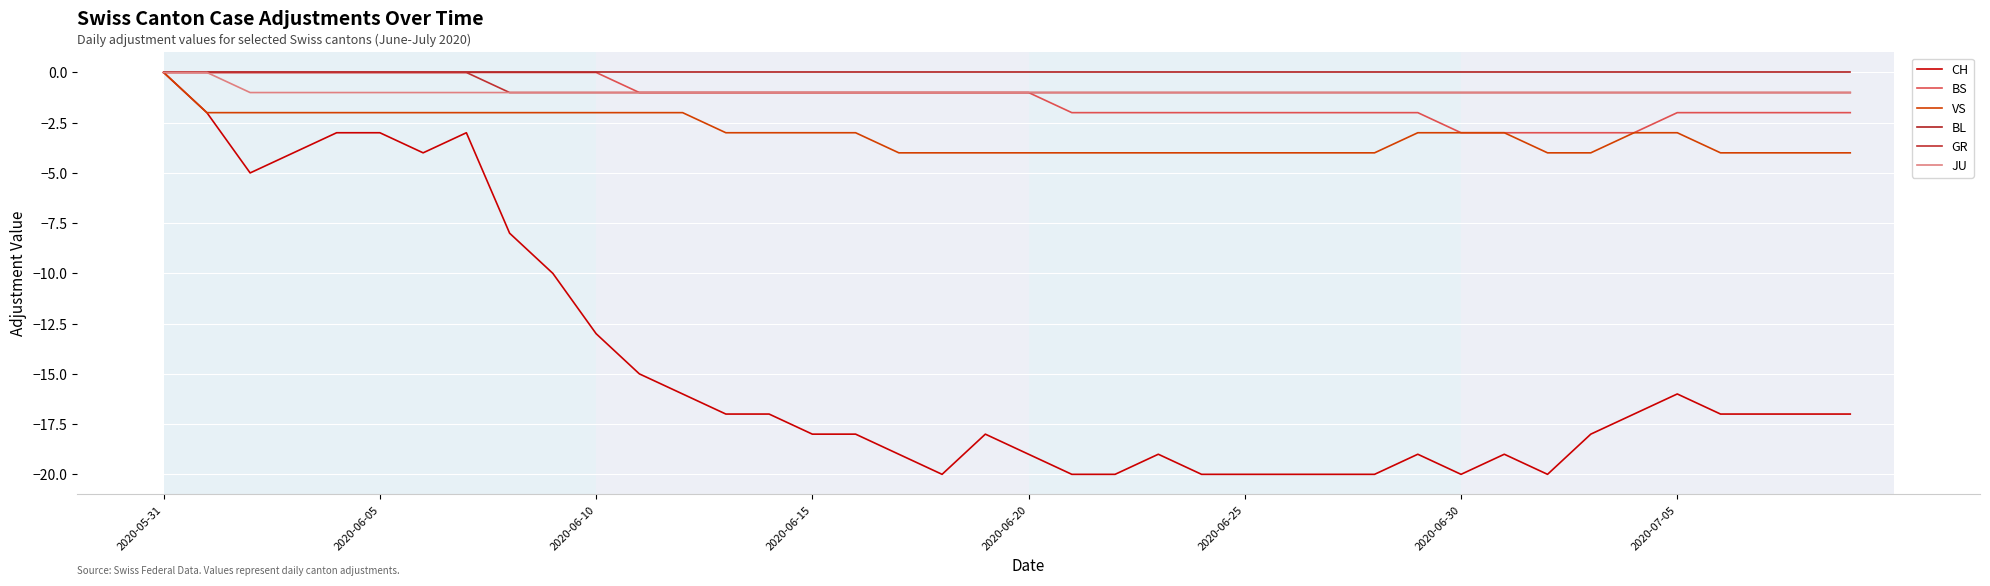

What is the minimum value for BS?

-3